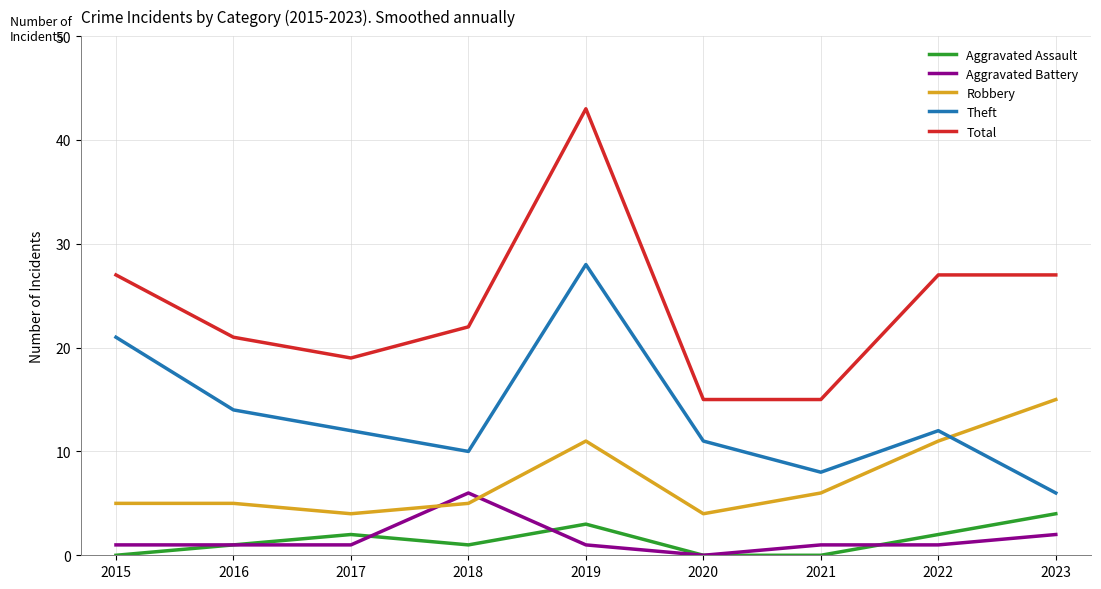

Rank the series at 2021 from lowest to highest value.

Aggravated Assault, Aggravated Battery, Robbery, Theft, Total